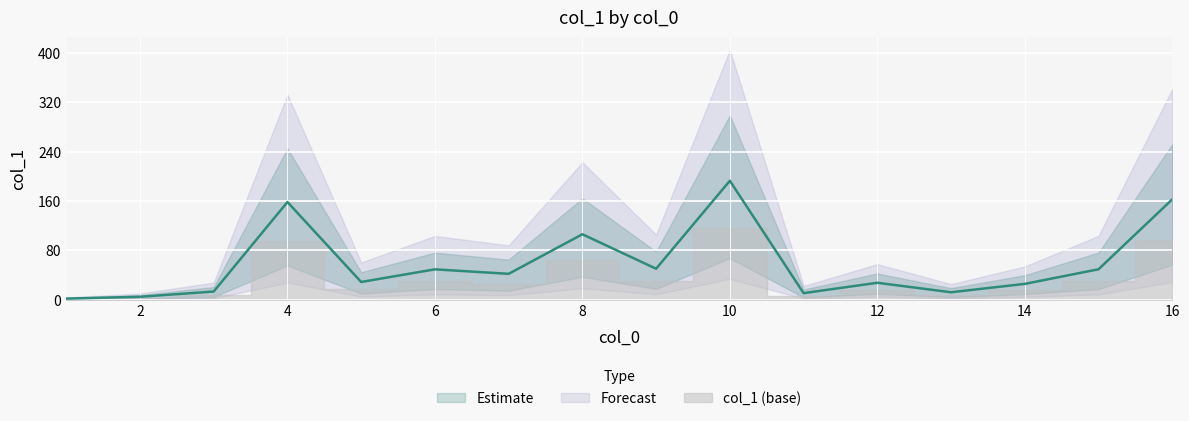

Which category has the lowest value across all series?

1